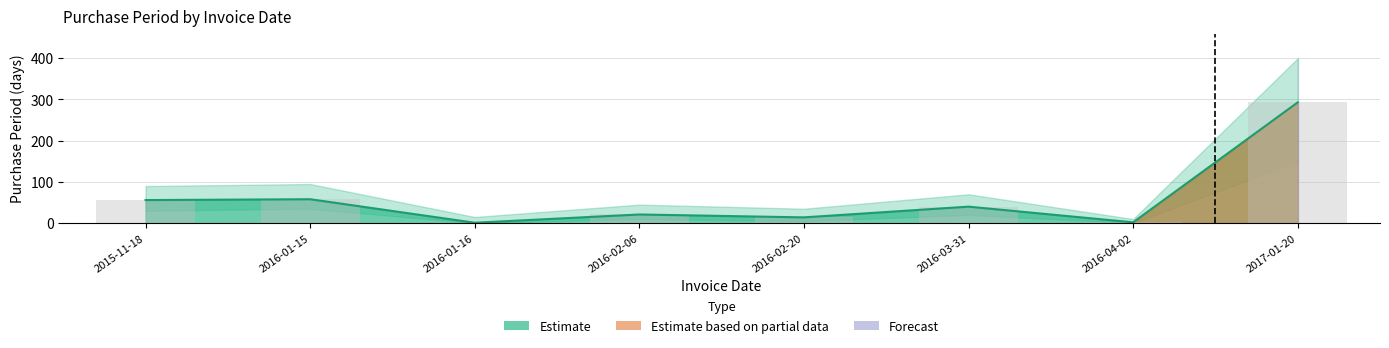

Rank the categories by value from lowest to highest.

2016-01-16, 2016-04-02, 2016-02-20, 2016-02-06, 2016-03-31, 2015-11-18, 2016-01-15, 2017-01-20